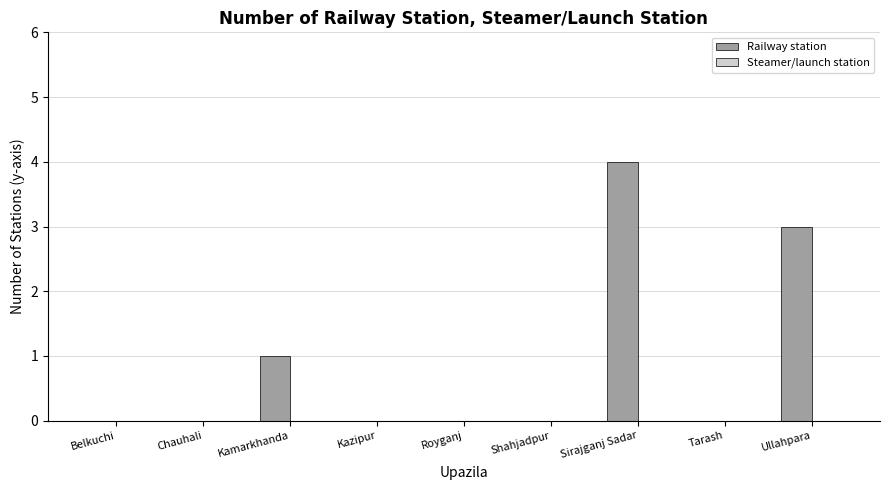

How many data points does each series have?

9